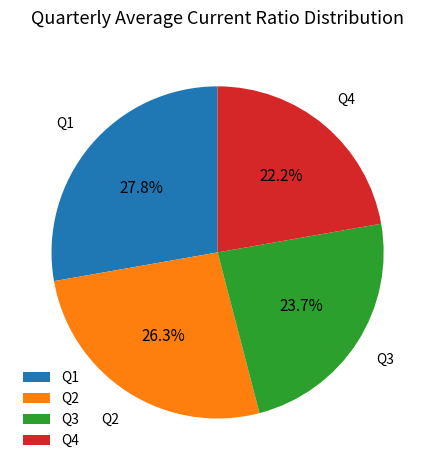

To the nearest percent, what is the difference between the largest and smallest slice percentages?

6%